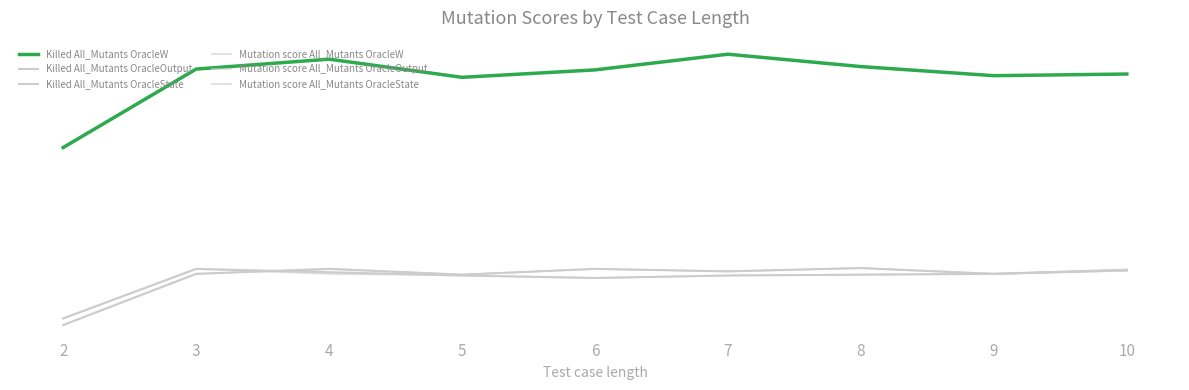

Between 4 and 8, which is larger?

4